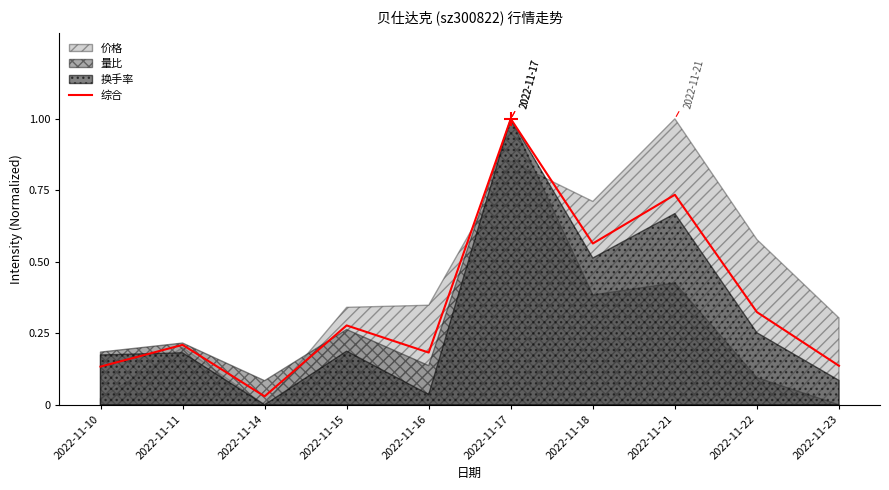

How many categories are shown in the chart?

10